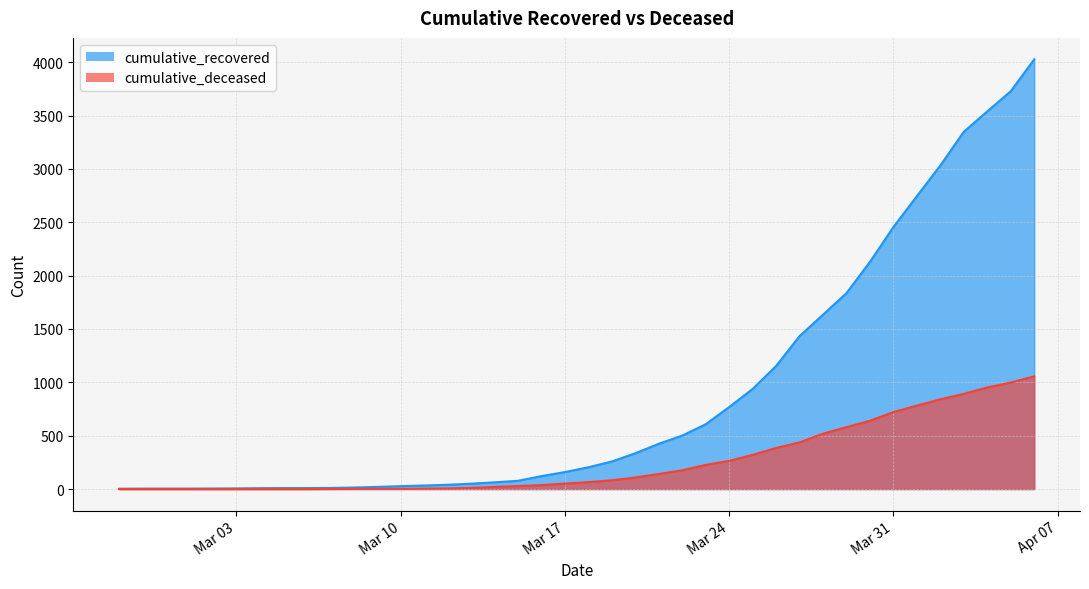

Rank the series by their maximum value, from lowest to highest.

cumulative_deceased, cumulative_recovered